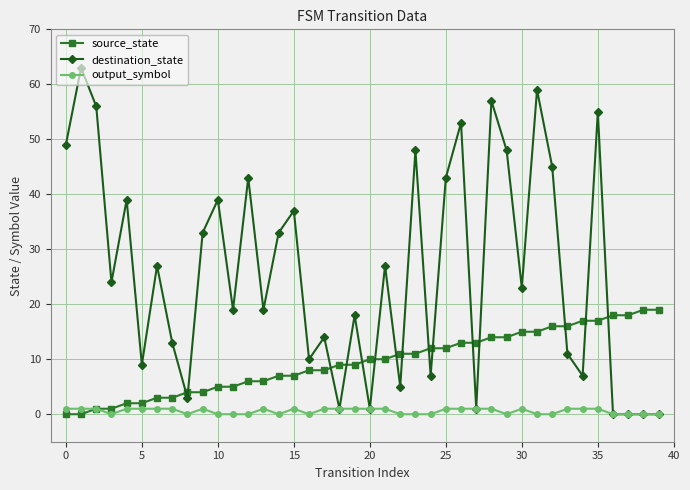

List the series in order of their peak value, highest first.

destination_state, source_state, output_symbol